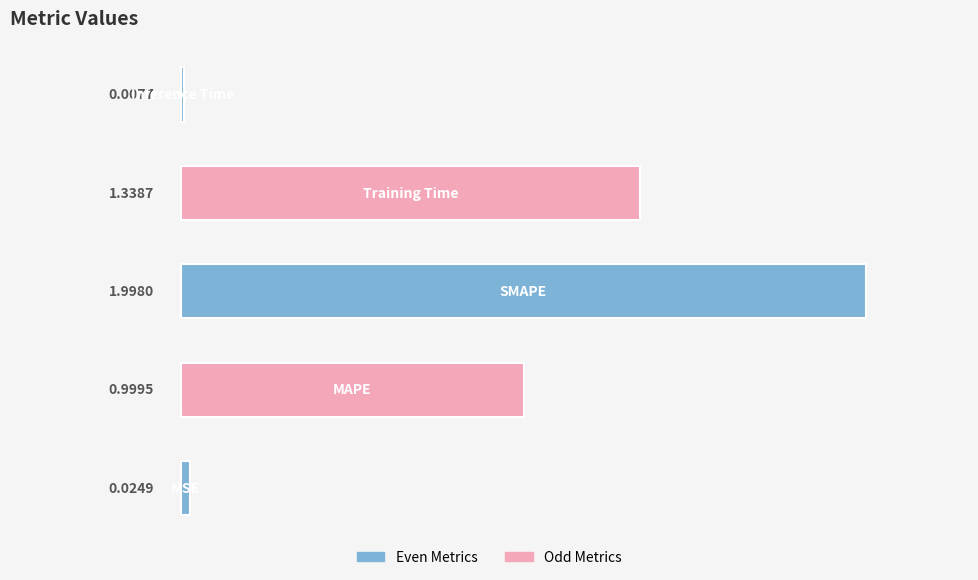

What is the sum of all values?

4.4